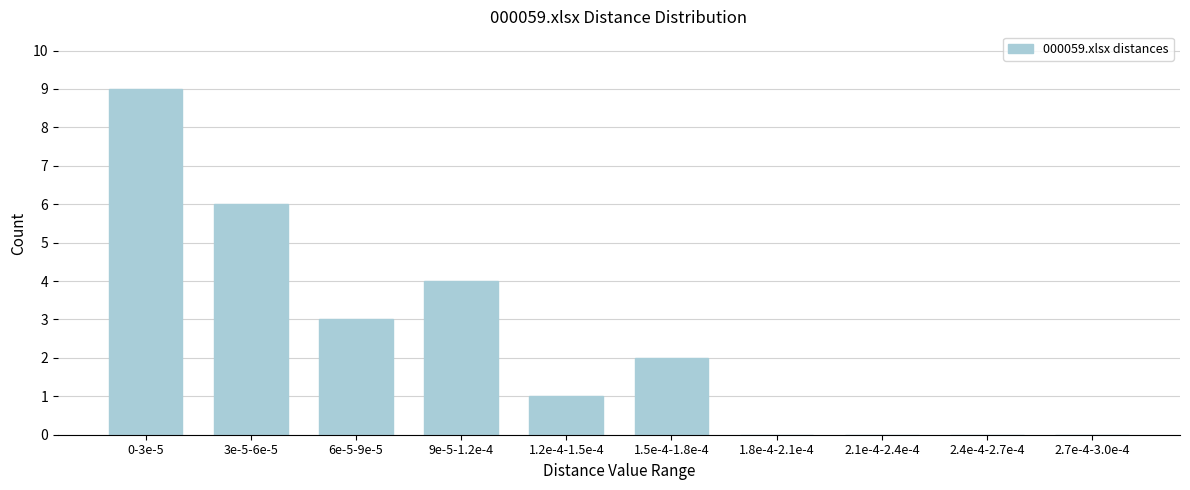

Reading left to right, what are all the values shown in this chart?

0-3e-5=9	3e-5-6e-5=6	6e-5-9e-5=3	9e-5-1.2e-4=4	1.2e-4-1.5e-4=1	1.5e-4-1.8e-4=2	1.8e-4-2.1e-4=0	2.1e-4-2.4e-4=0	2.4e-4-2.7e-4=0	2.7e-4-3.0e-4=0